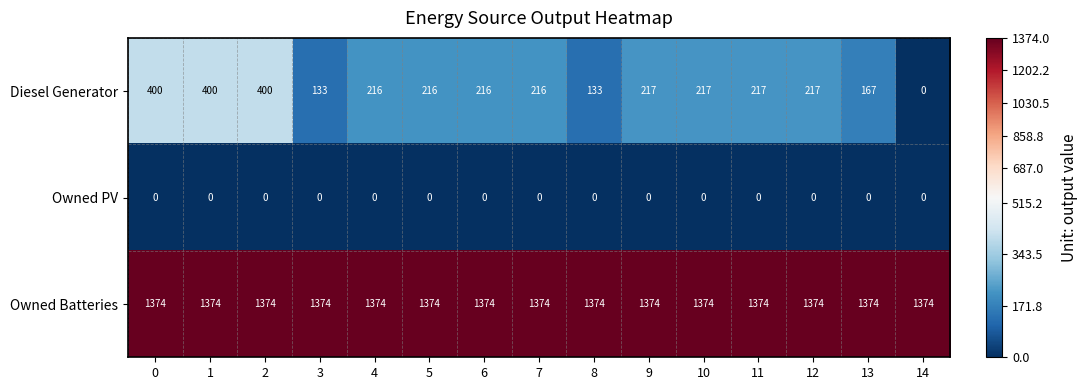

What is the average value of the Owned Batteries series?

1374